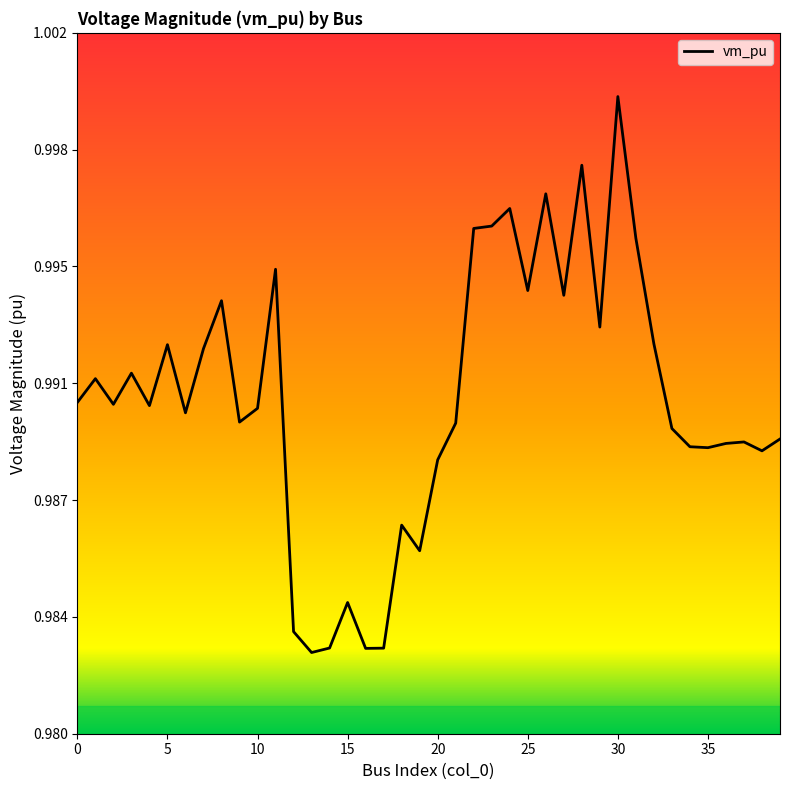

Rank the categories by value from highest to lowest.

30, 28, 26, 24, 23, 22, 31, 11, 25, 27, 8, 29, 32, 5, 7, 3, 1, 0, 2, 4, 10, 6, 9, 21, 33, 39, 37, 36, 34, 35, 38, 20, 18, 19, 15, 12, 14, 17, 16, 13